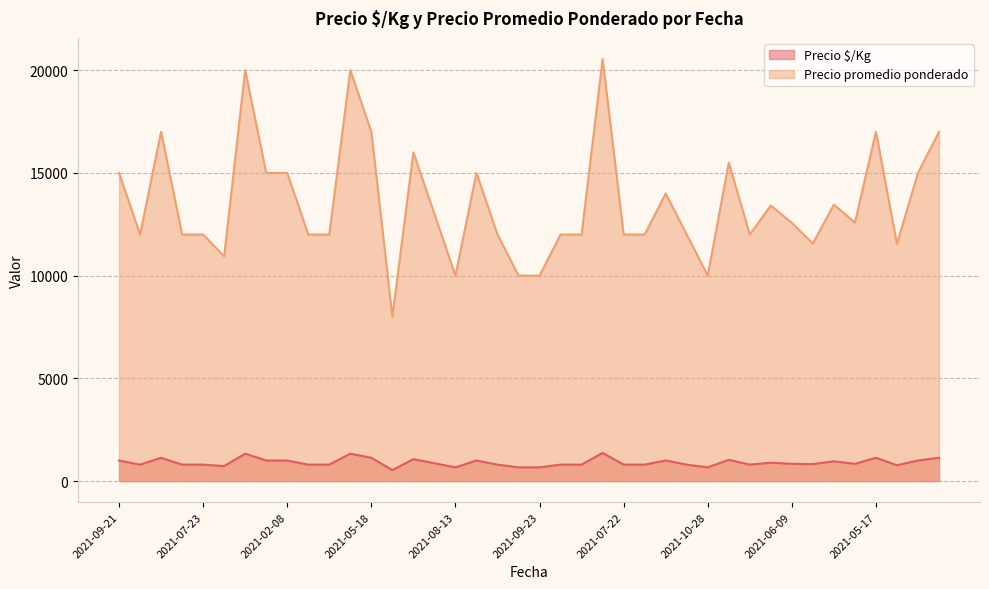

At how many categories does at least one series exceed 20275?

1